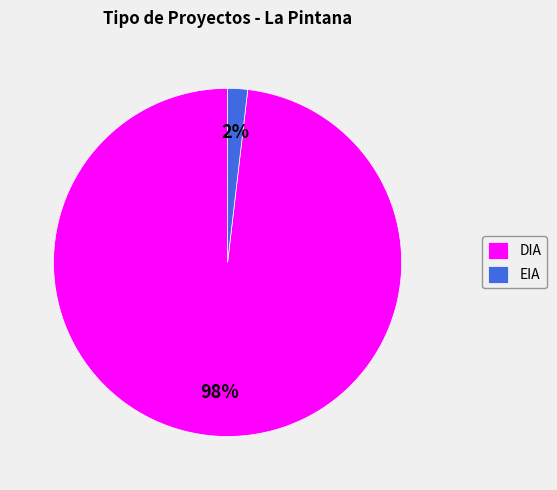

What is the largest slice in the pie chart?

DIA